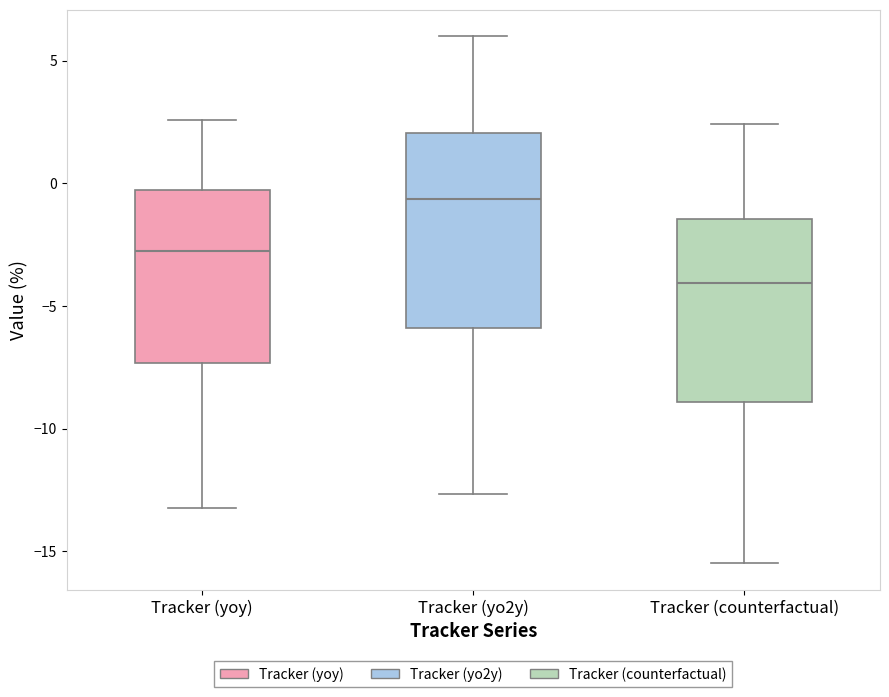

Reading left to right, read every box against the y-axis: the position of its median line, the range the box covers, and the ends of its whiskers. The values are not printed on the chart, so give them approximately, as read against the axis.

Tracker (yoy): median -3.0, box -7.5 to -0.5, whiskers -13.0 to 2.5
Tracker (yo2y): median -0.5, box -6.0 to 2.0, whiskers -12.5 to 6.0
Tracker (counterfactual): median -4.0, box -9.0 to -1.5, whiskers -15.5 to 2.5